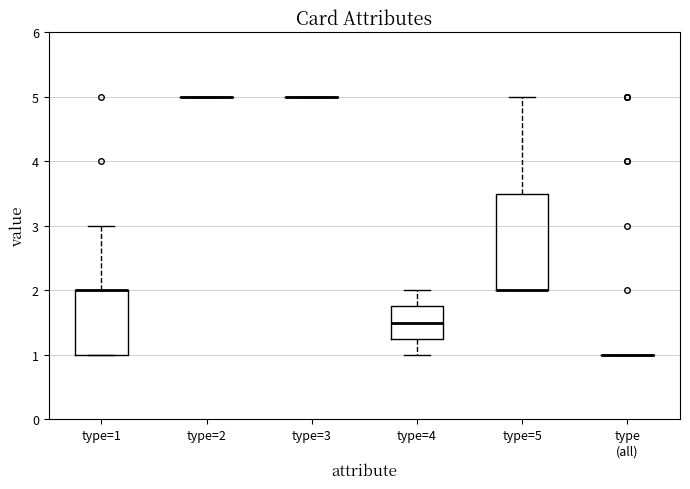

Reading left to right, transcribe this box plot: for each box, give where its median line is, the range the box spans, and where its two whiskers end, as read against the y-axis. The values are not printed on the chart, so give them approximately, as read against the axis.

type=1: median 2.0 (drawn on the box's upper edge), box 1.0 to 2.0, whiskers 1.0 to 3.0
type=2: box collapsed to a line at 5.0, whiskers 5.0 to 5.0
type=3: box collapsed to a line at 5.0, whiskers 5.0 to 5.0
type=4: median 1.5, box 1.3 to 1.8, whiskers 1.0 to 2.0
type=5: median 2.0 (drawn on the box's lower edge), box 2.0 to 3.5, whiskers 2.0 to 5.0
type (all): box collapsed to a line at 1.0, whiskers 1.0 to 1.0